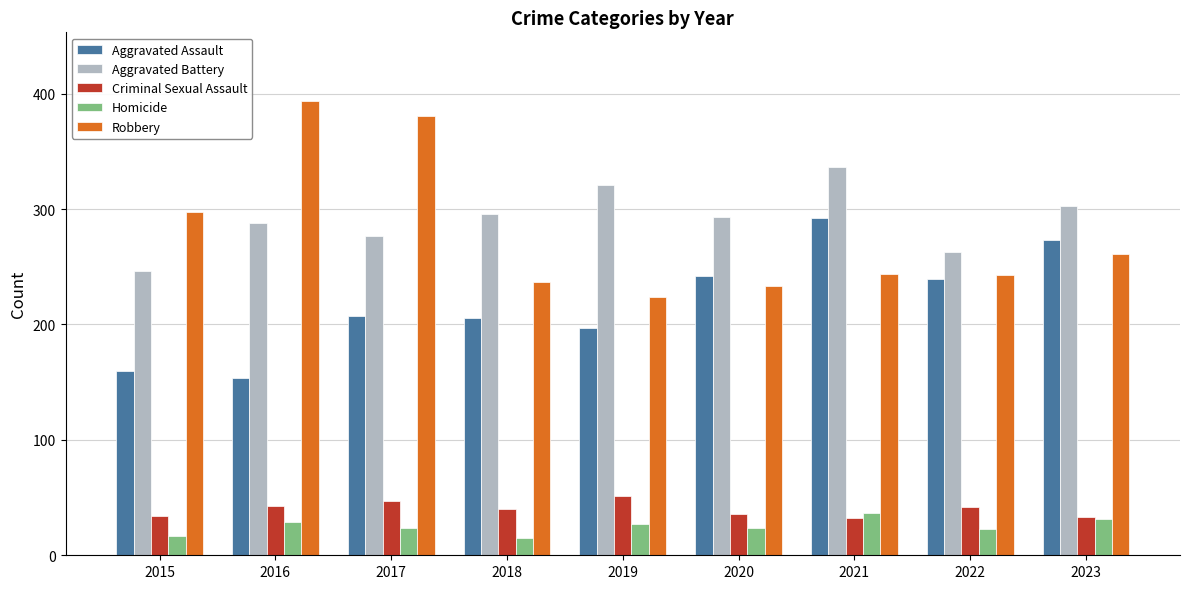

True or false: Aggravated Battery has a value of 303 at 2023.

True